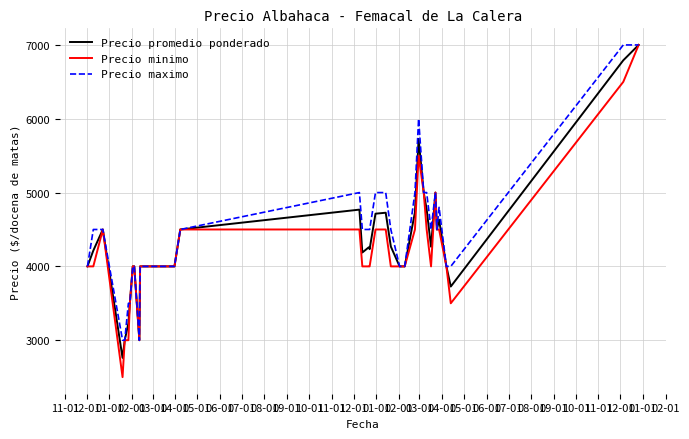

Rank the series by their average value, from highest to lowest.

Precio maximo, Precio promedio ponderado, Precio minimo